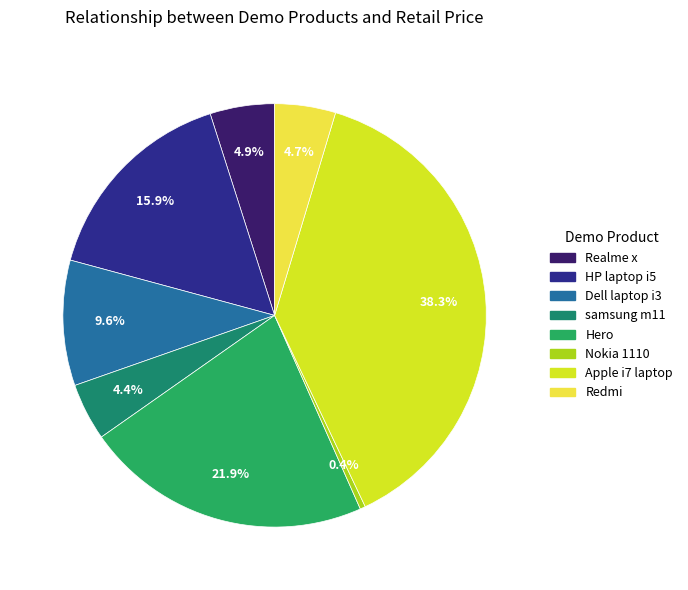

Is there any slice that represents more than half of the pie?

No